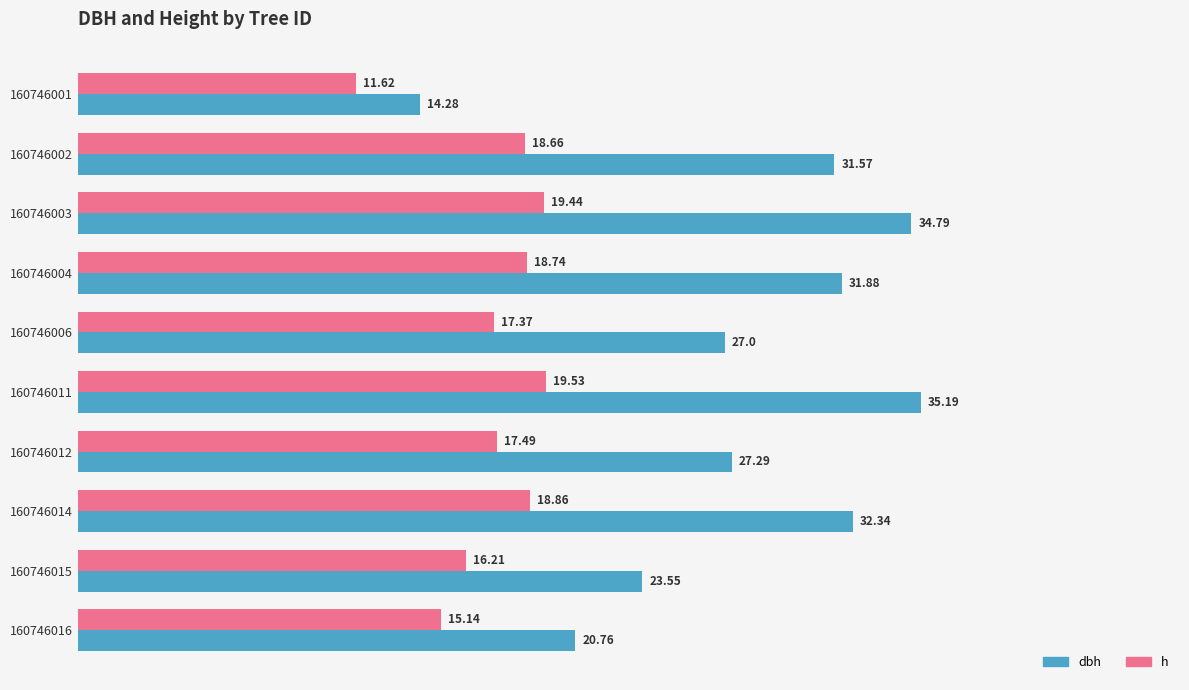

What is the lowest value of the dbh series?

14.3